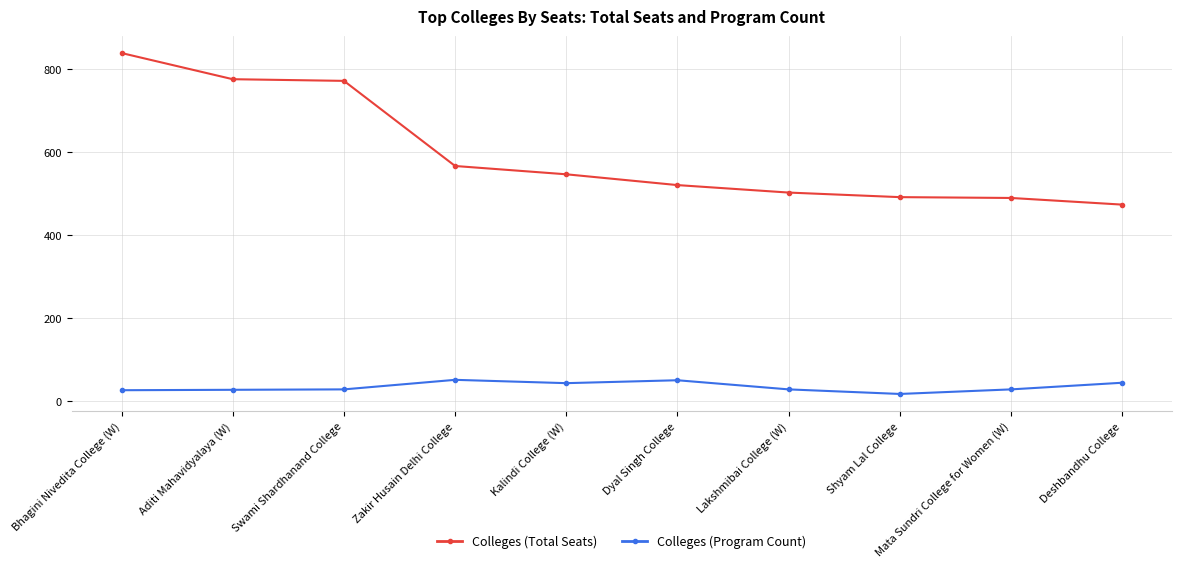

Which series has the largest range (max minus min)?

Colleges (Total Seats)